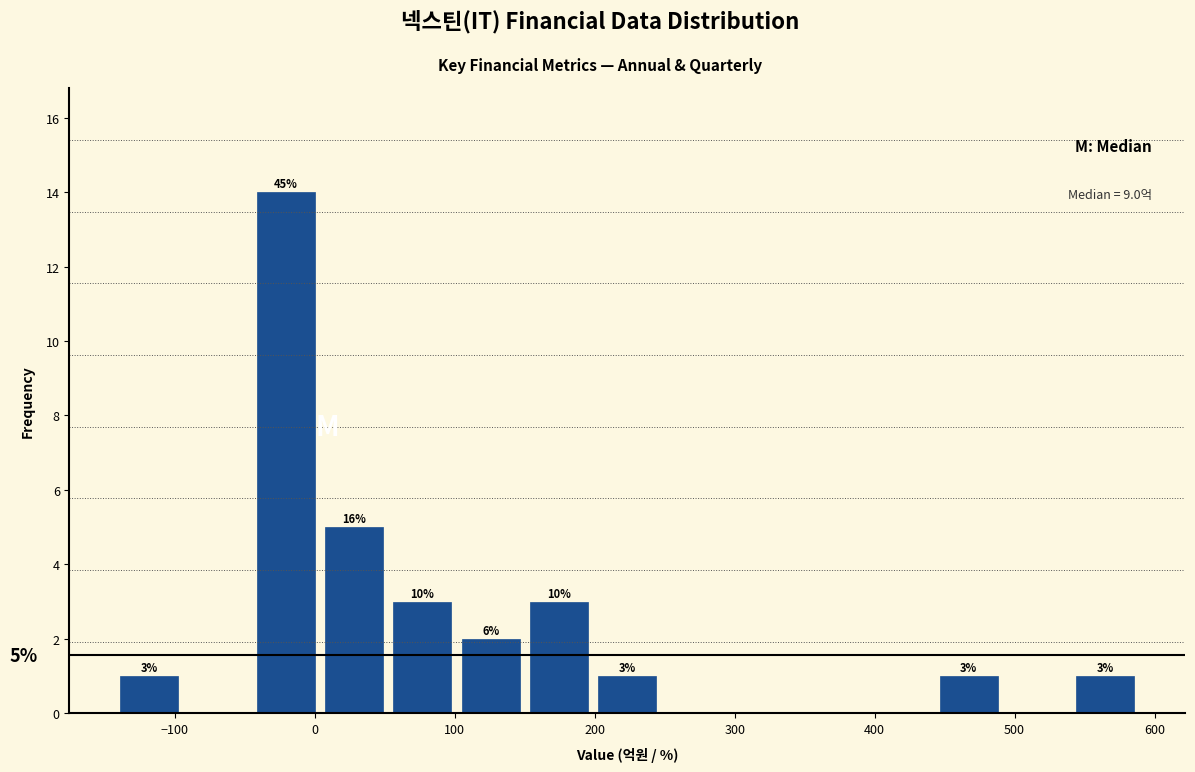

Which range on the x-axis has the tallest bar?

-40 to 10